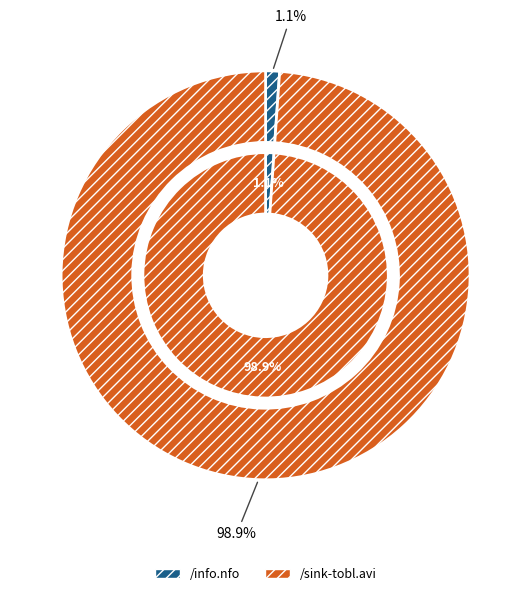

What percentage is the /info.nfo slice, to the nearest percent?

1%